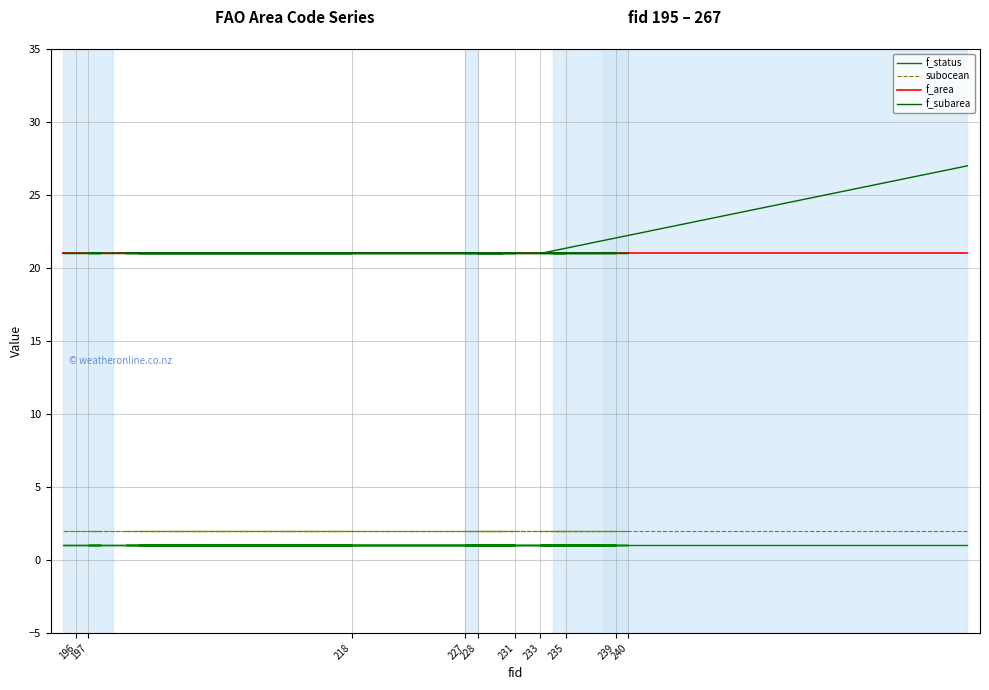

Rank the series by their maximum value, from lowest to highest.

f_status, subocean, f_area, f_subarea